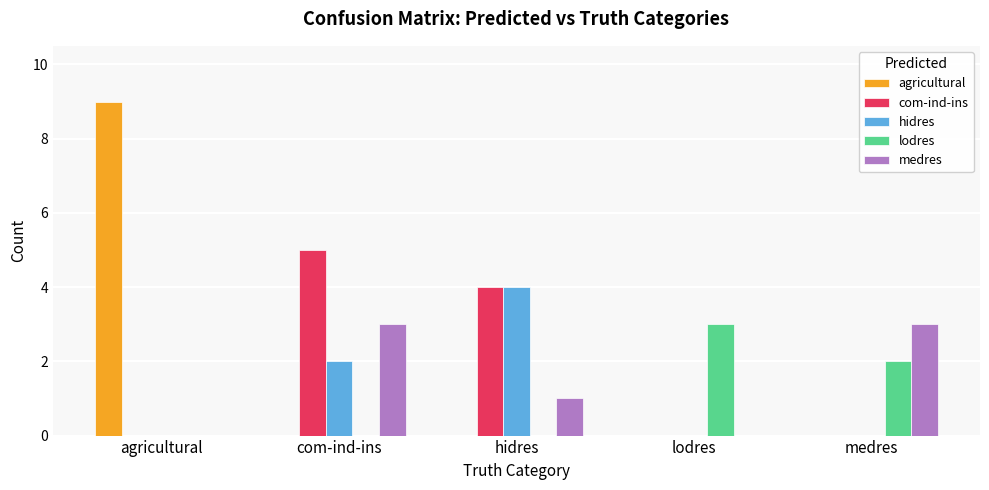

Is the value of medres at com-ind-ins greater than the value of lodres at agricultural?

Yes